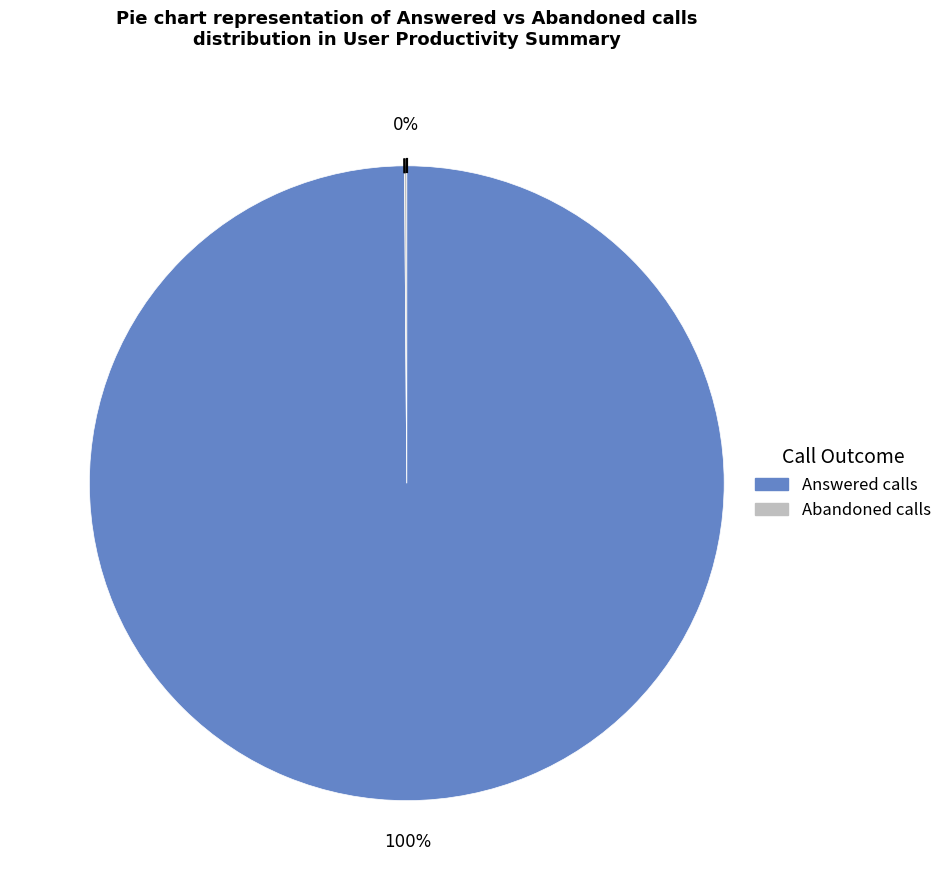

To the nearest percent, what is the average slice percentage?

50%